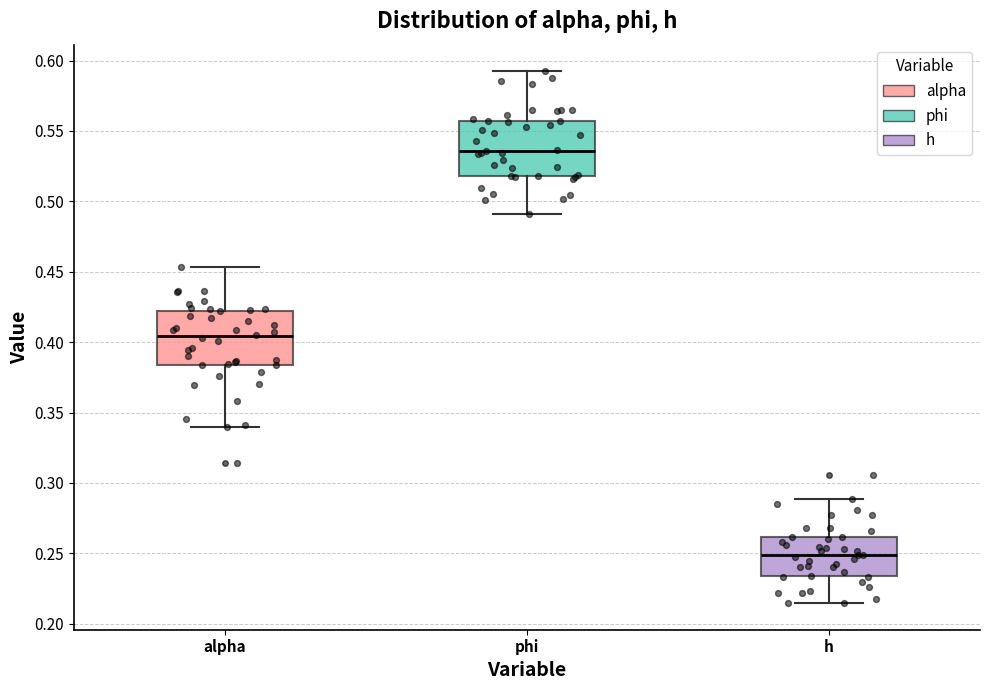

Reading left to right, read every box against the y-axis: the position of its median line, the range the box covers, and the ends of its whiskers. The values are not printed on the chart, so give them approximately, as read against the axis.

alpha: median 0.405, box 0.385 to 0.420, whiskers 0.340 to 0.455
phi: median 0.535, box 0.520 to 0.555, whiskers 0.490 to 0.590
h: median 0.250, box 0.235 to 0.260, whiskers 0.215 to 0.290